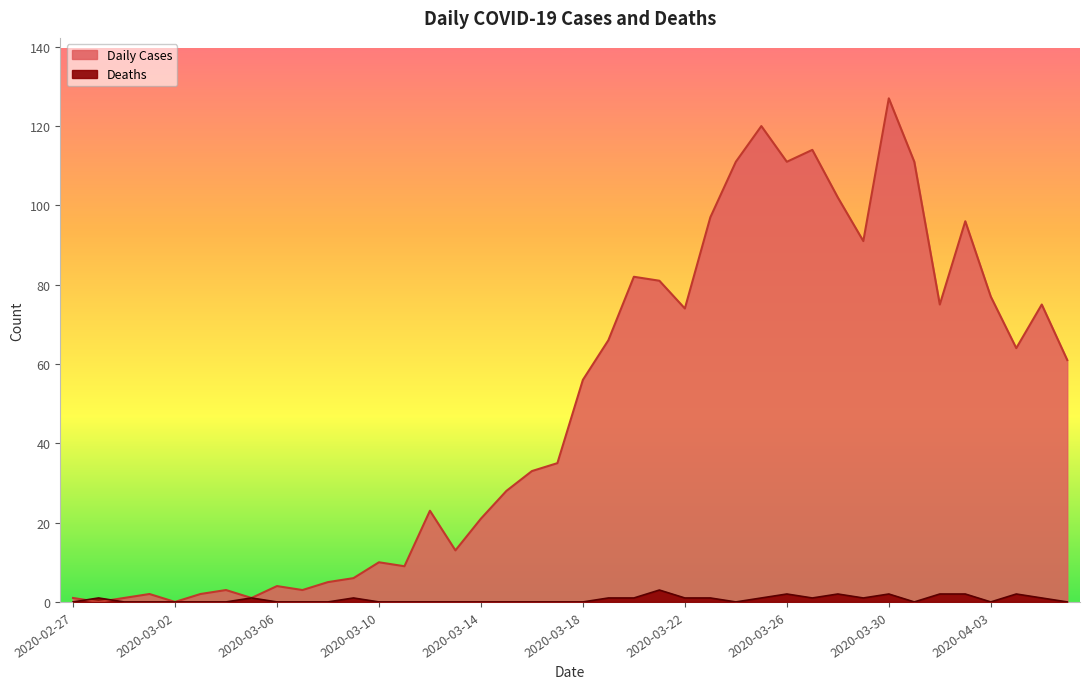

Which series changed the most between 2020-03-16 and 2020-03-25?

Daily Cases